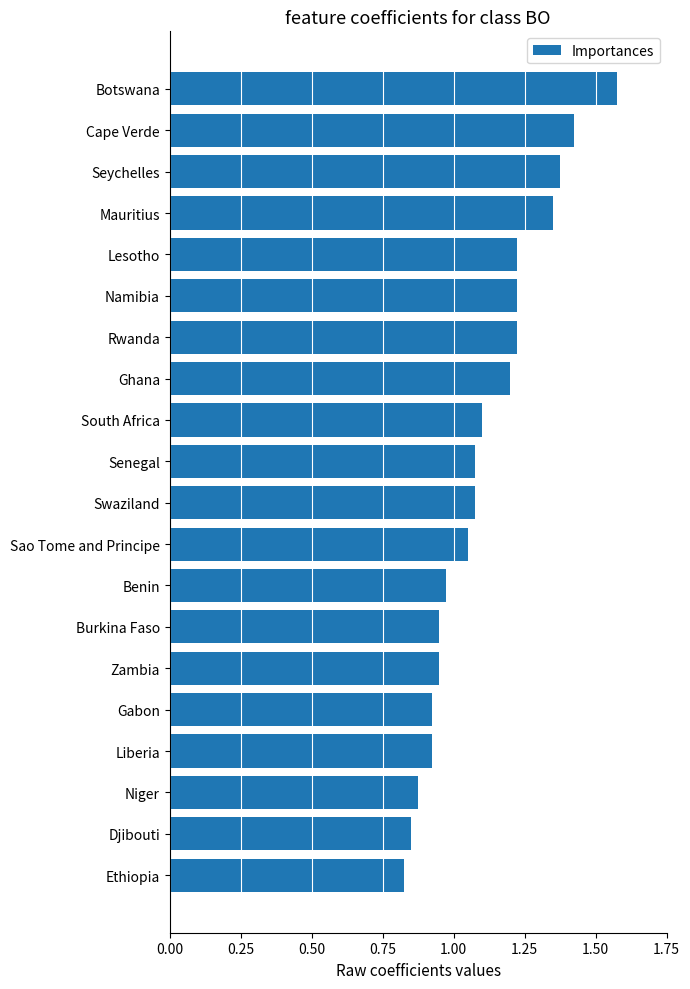

Which category has the lowest value across all series?

Ethiopia